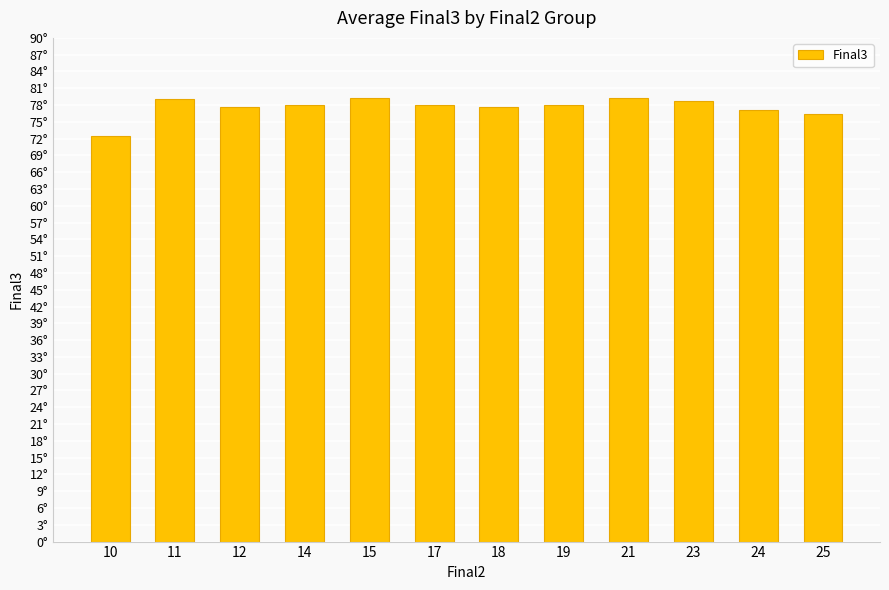

The value at 11 is 23.0. True or false?

False